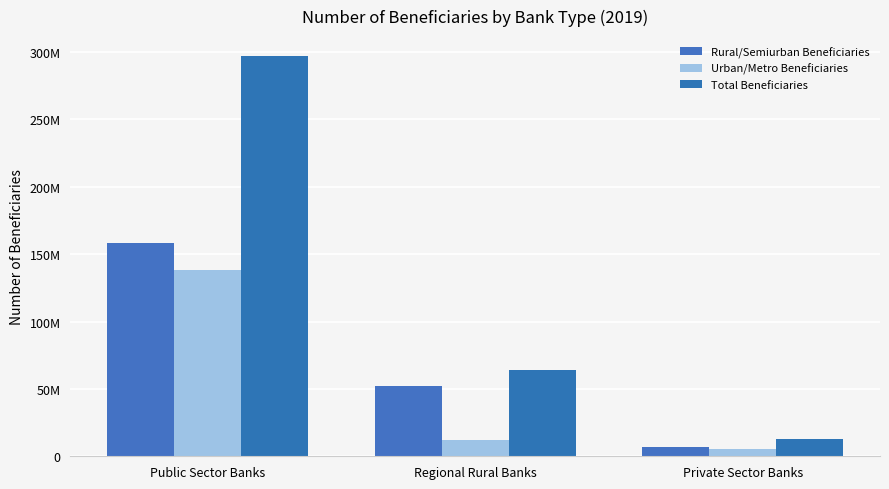

What is the average value of the Rural/Semiurban Beneficiaries series?

72482928